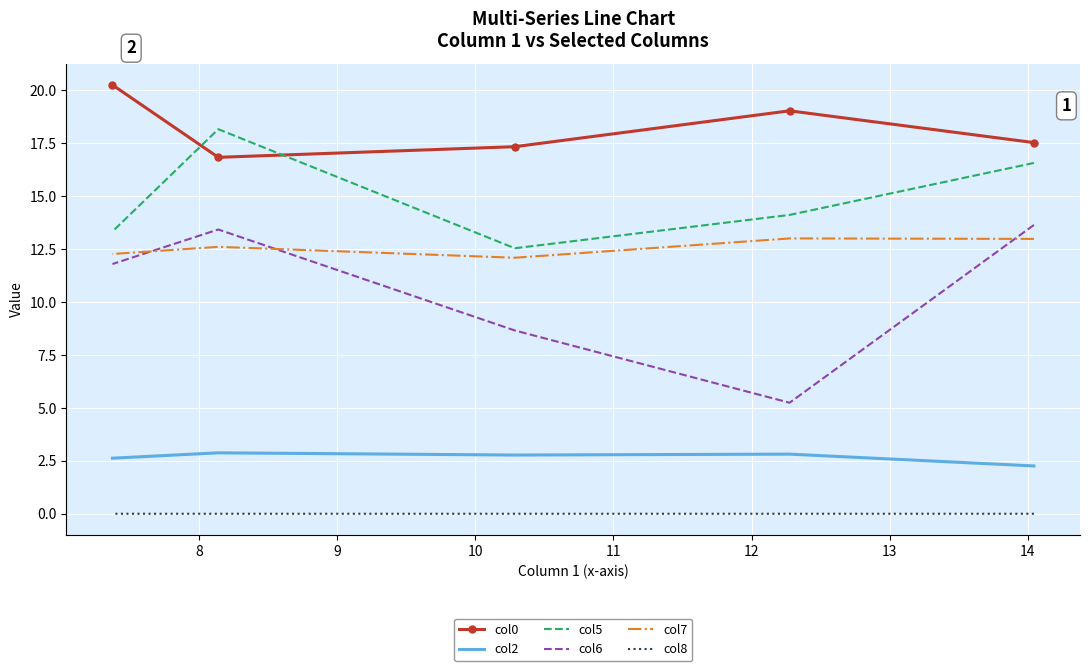

Which series has the widest spread of values?

col6